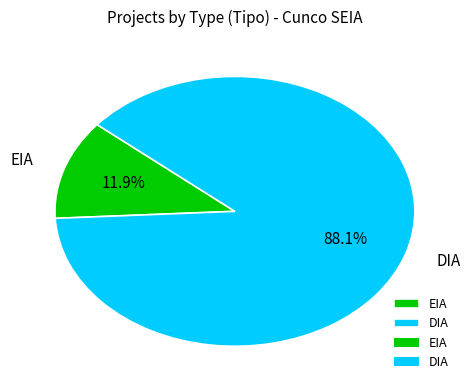

To the nearest percent, what is the difference between the largest and smallest slice percentages?

76%